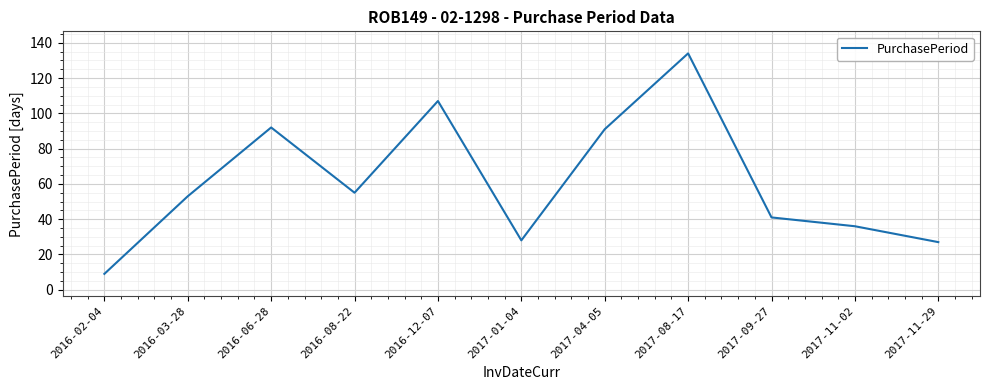

Which category has the lowest value across all series?

2016-02-04